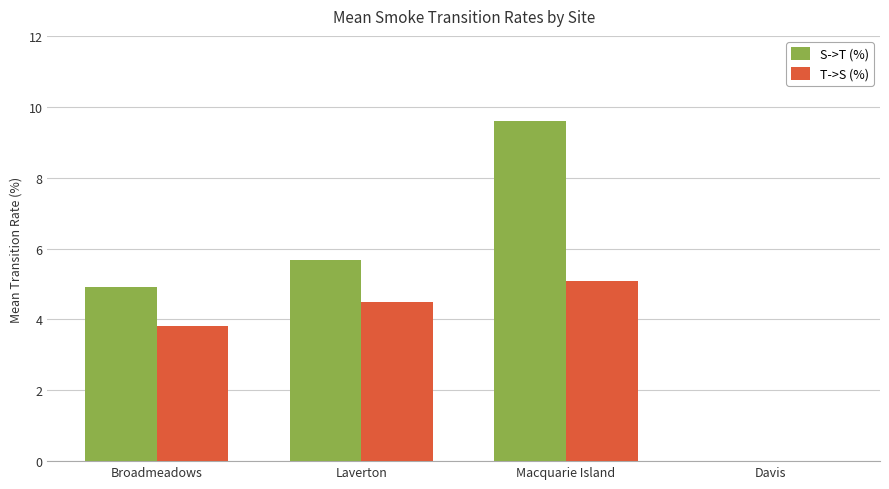

Which series changed the most between Macquarie Island and Davis?

S->T (%)